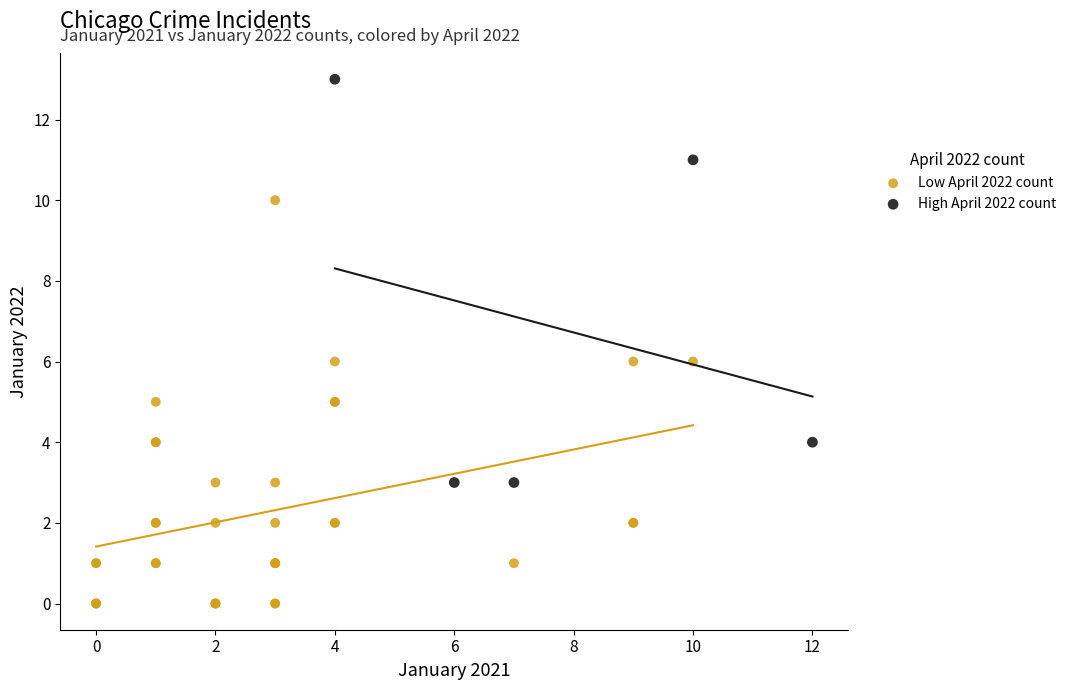

Which series reaches the maximum Y coordinate?

High April 2022 count